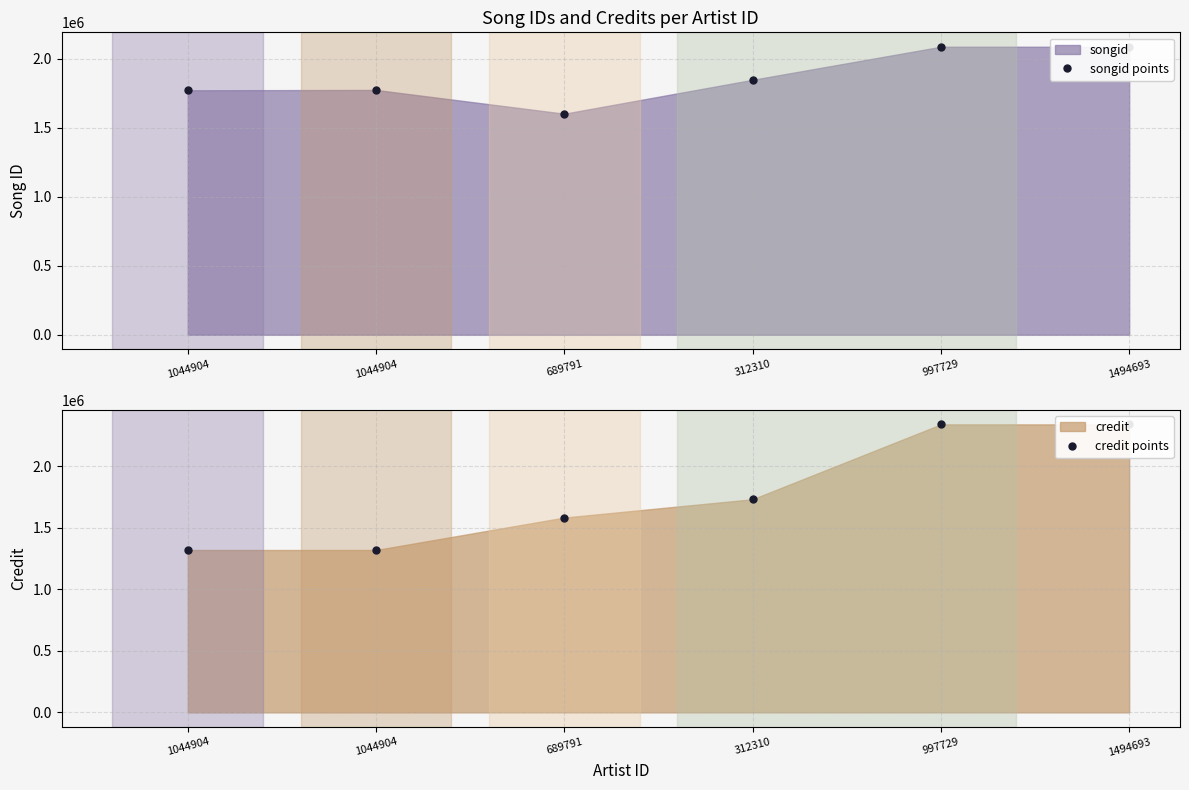

Read the songid points value at 312310, to the nearest 10.

1848040